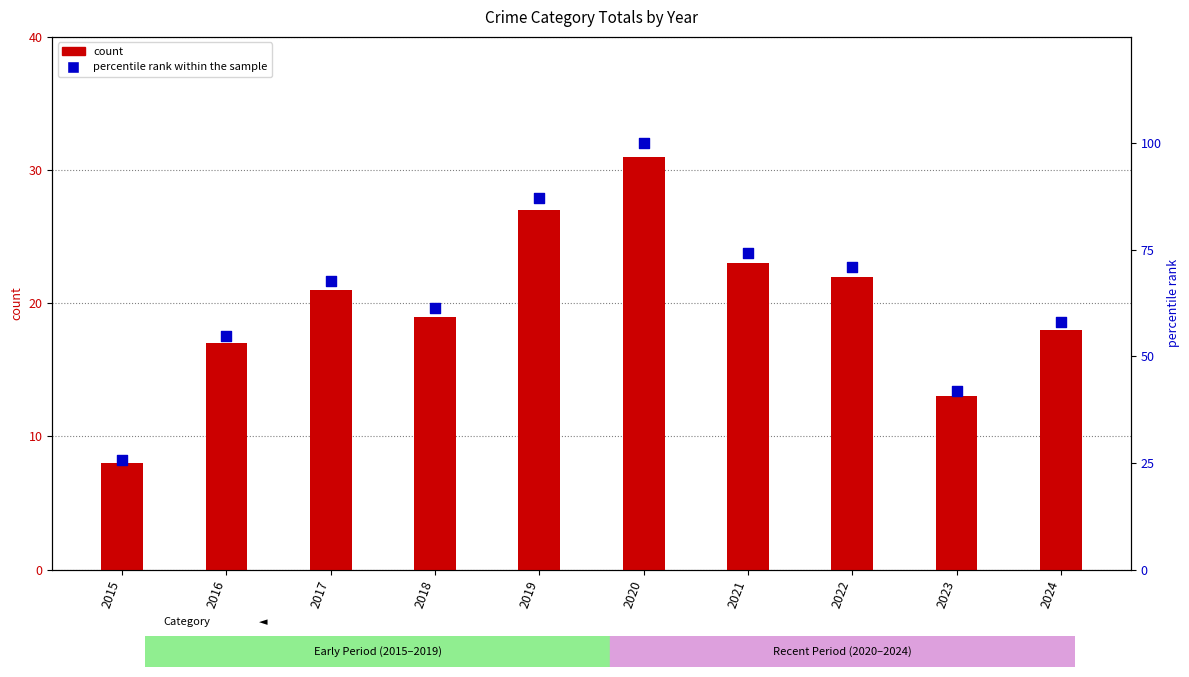

Which series contains the highest Y value?

percentile rank within the sample